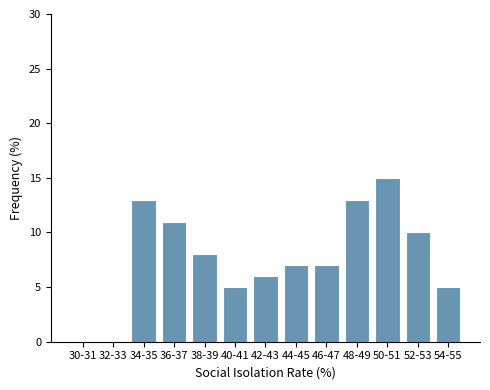

Reading left to right, what are all the values shown in this chart?

30-31=0.0	32-33=0.0	34-35=13.0	36-37=11.0	38-39=8.0	40-41=5.0	42-43=6.0	44-45=7.0	46-47=7.0	48-49=13.0	50-51=15.0	52-53=10.0	54-55=5.0